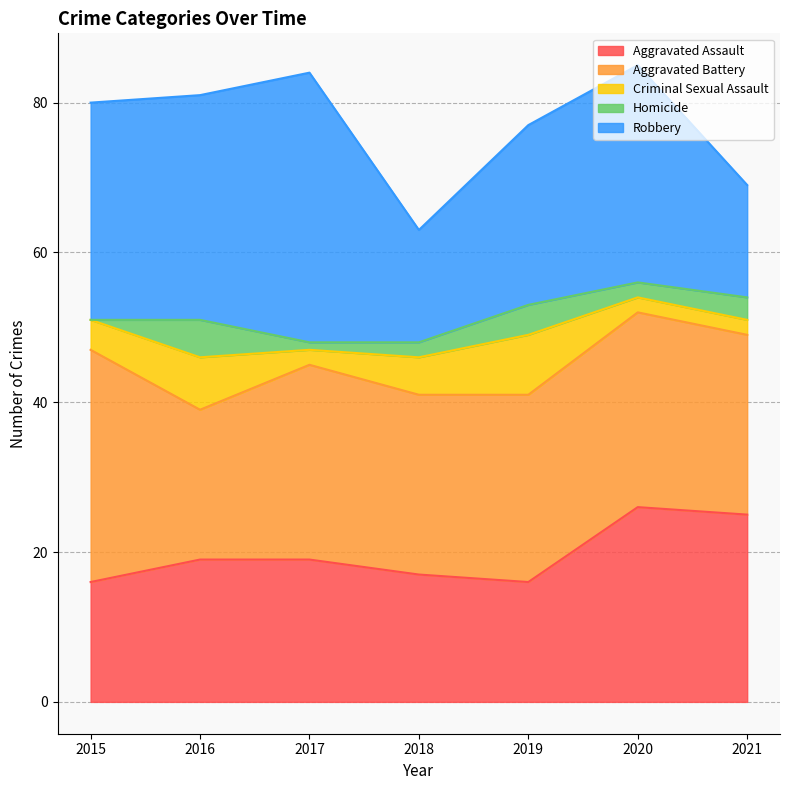

True or false: Robbery and Aggravated Battery cross at least once.

True